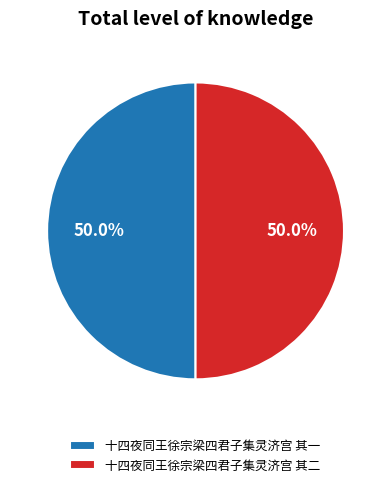

Combined, do 十四夜同王徐宗梁四君子集灵济宫 其二 and 十四夜同王徐宗梁四君子集灵济宫 其一 account for over 50%?

Yes